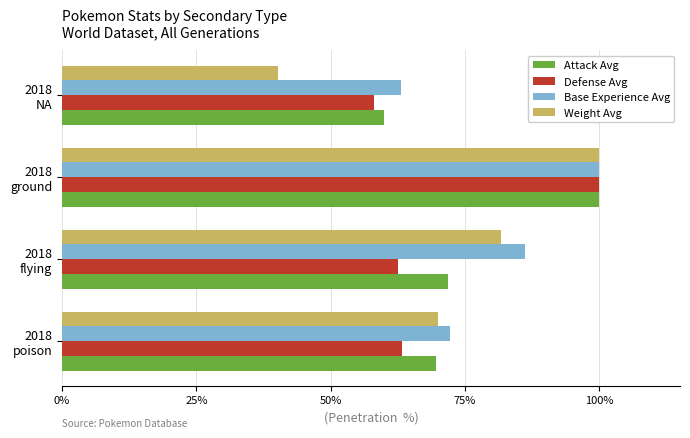

Which series has the largest range (max minus min)?

Weight Avg